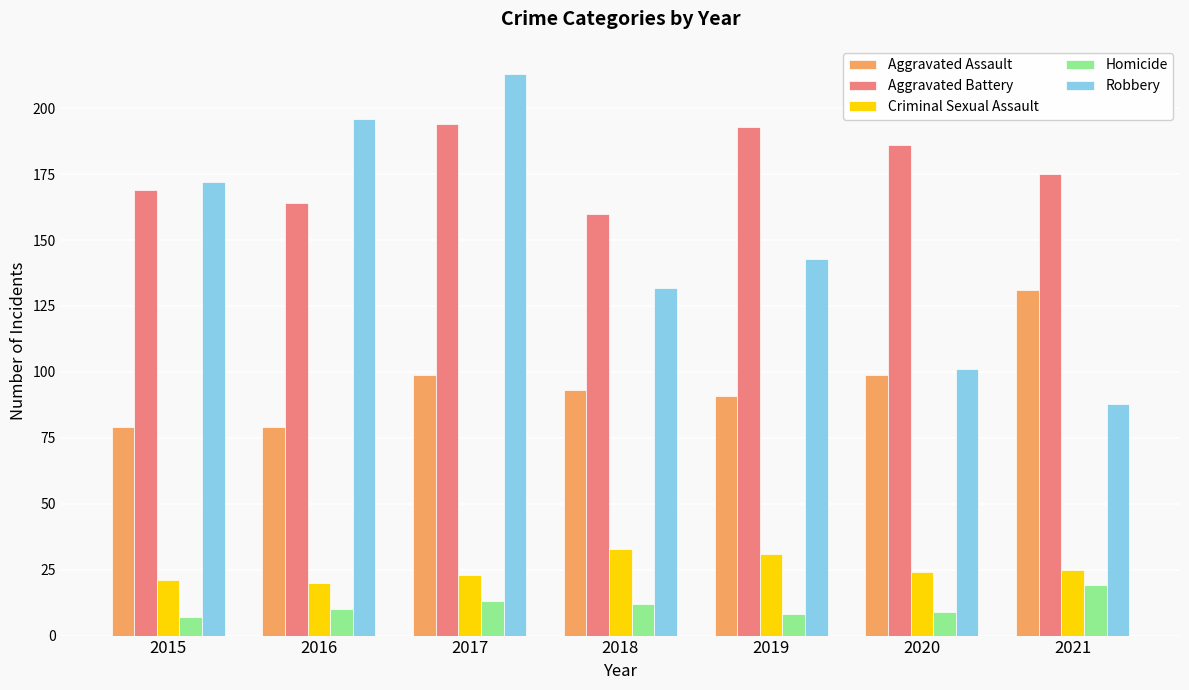

What is the maximum value for Robbery?

213